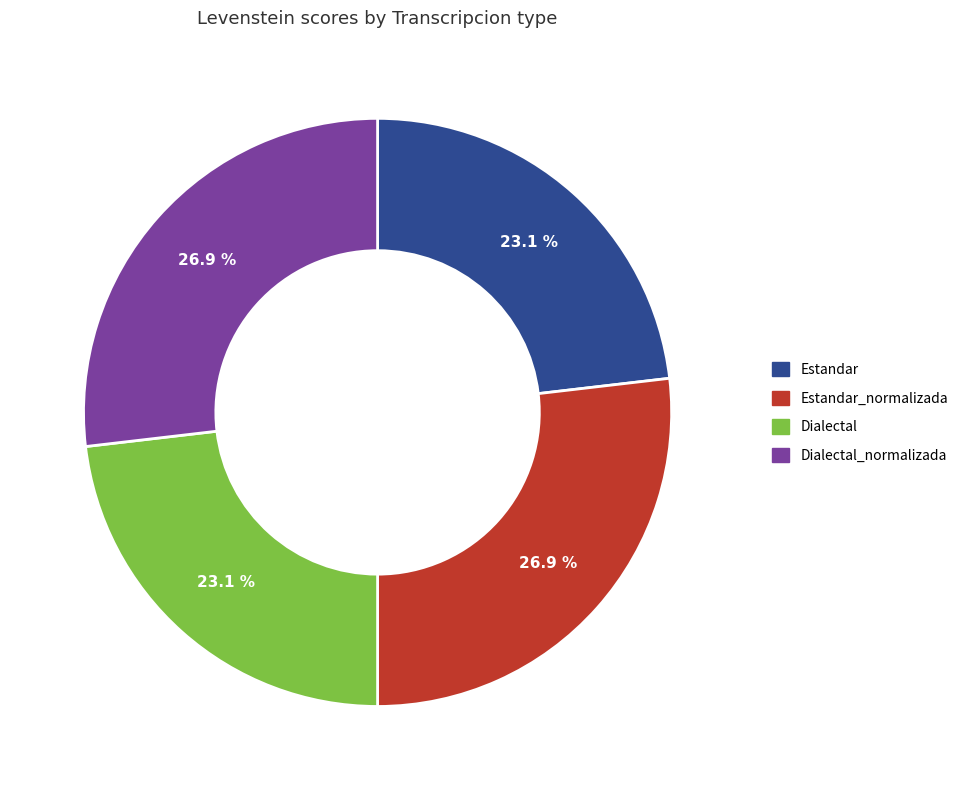

Is there any slice that represents more than half of the pie?

No